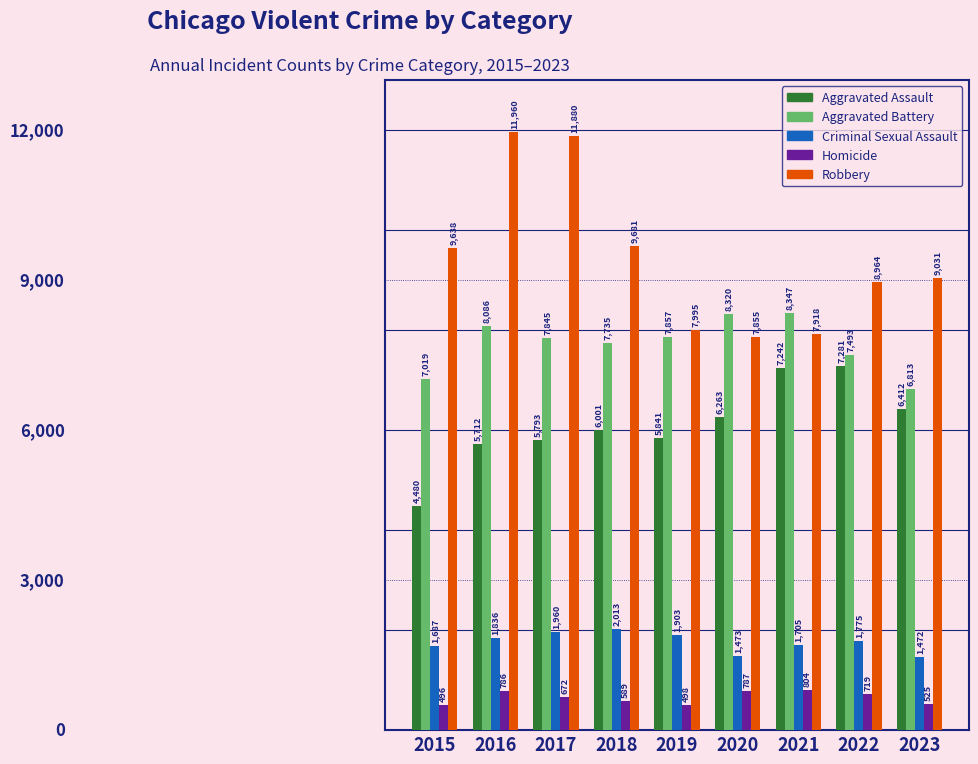

Which series has the widest spread of values?

Robbery